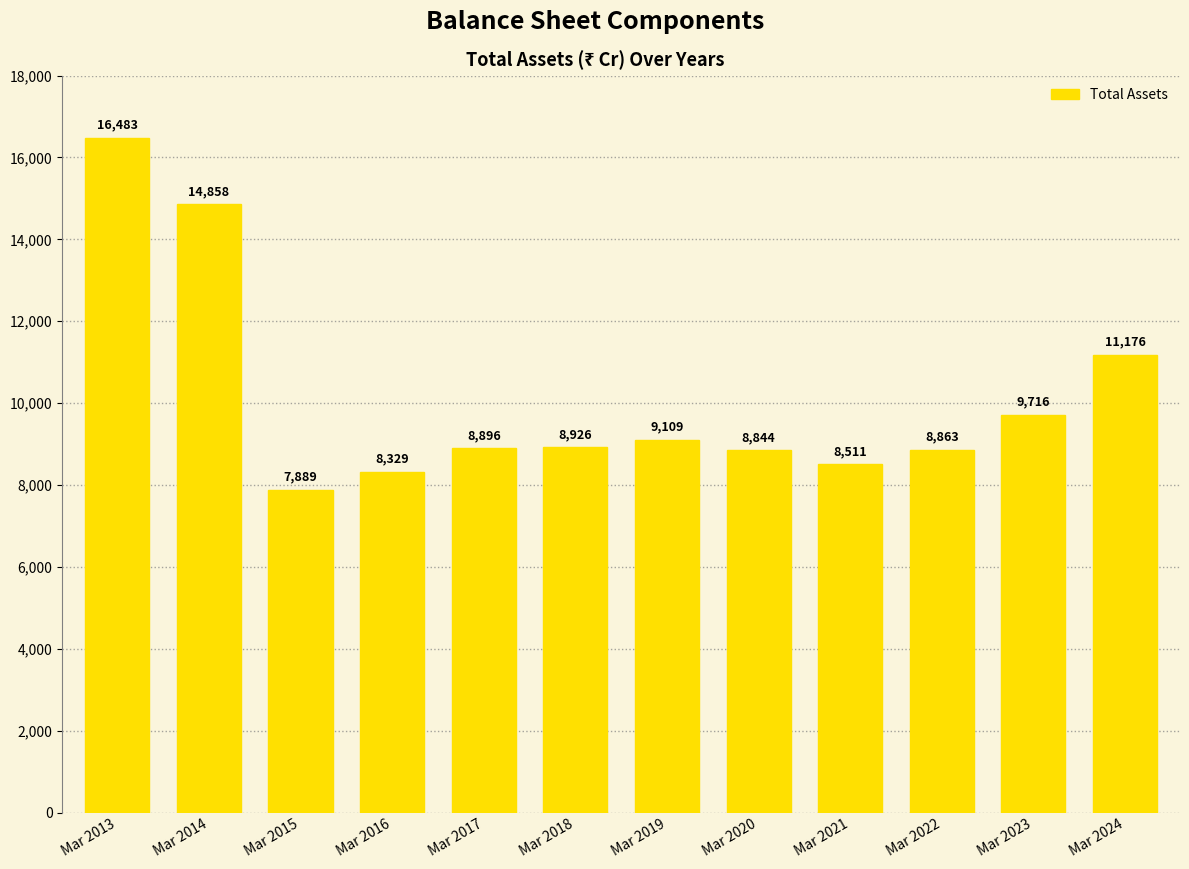

Between Mar 2013 and Mar 2017, which is larger?

Mar 2013